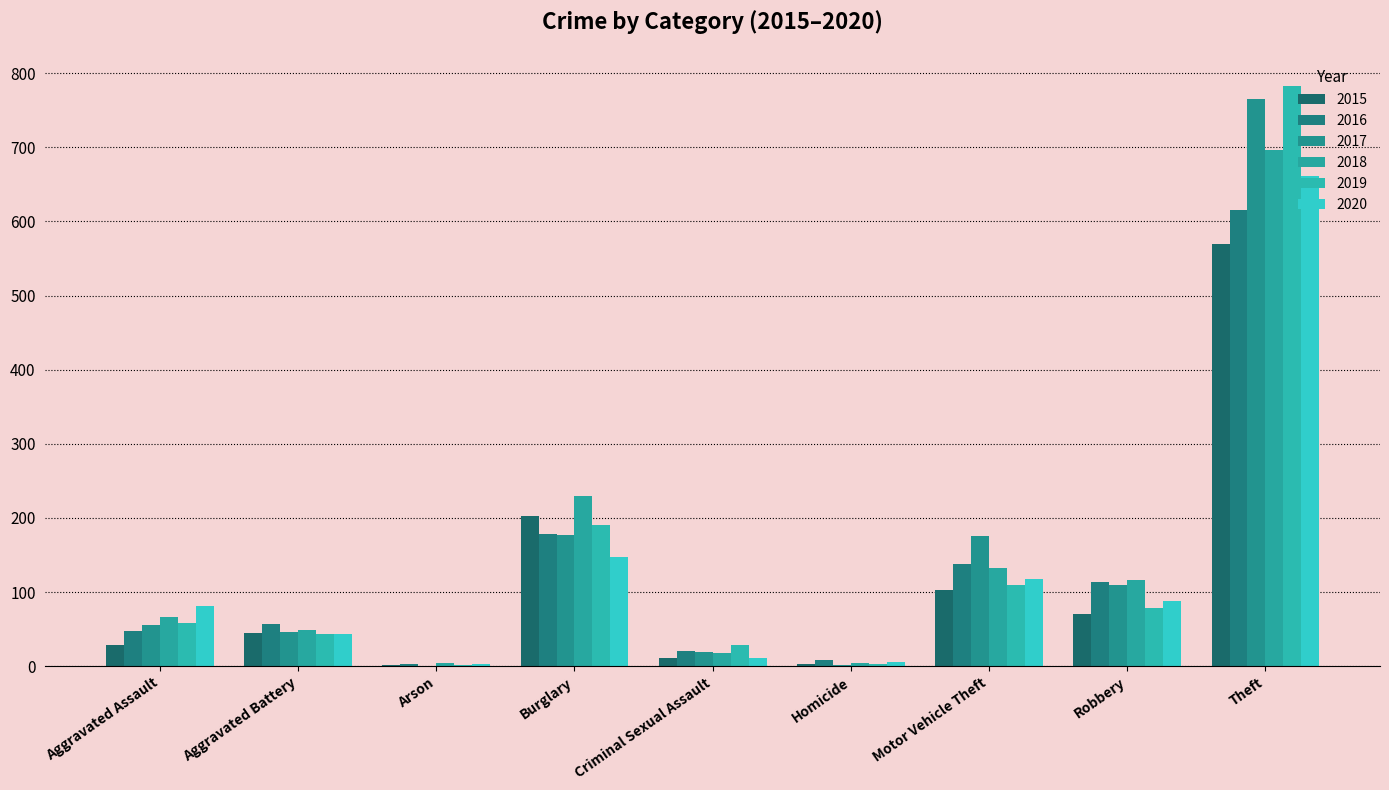

Reading left to right, extract all data points from this chart.

2015: 29	45	2	203	11	3	103	70	569
2016: 48	57	3	179	20	8	138	114	615
2017: 55	46	1	177	19	2	176	109	765
2018: 67	49	4	230	18	5	132	116	696
2019: 58	43	2	190	28	3	110	78	783
2020: 81	43	3	148	11	6	118	88	661